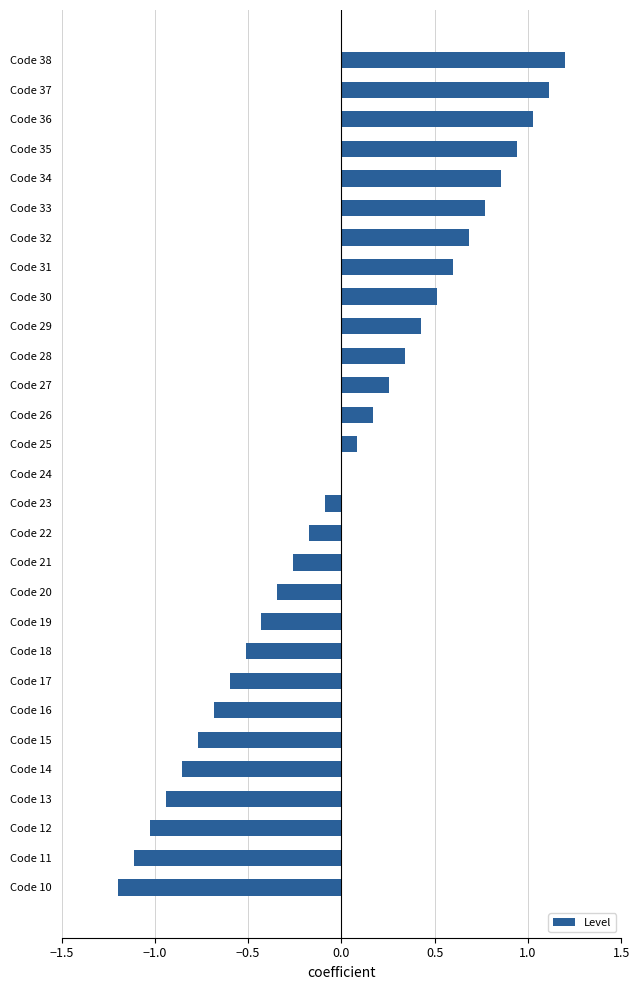

What is the maximum value shown in the chart?

1.2